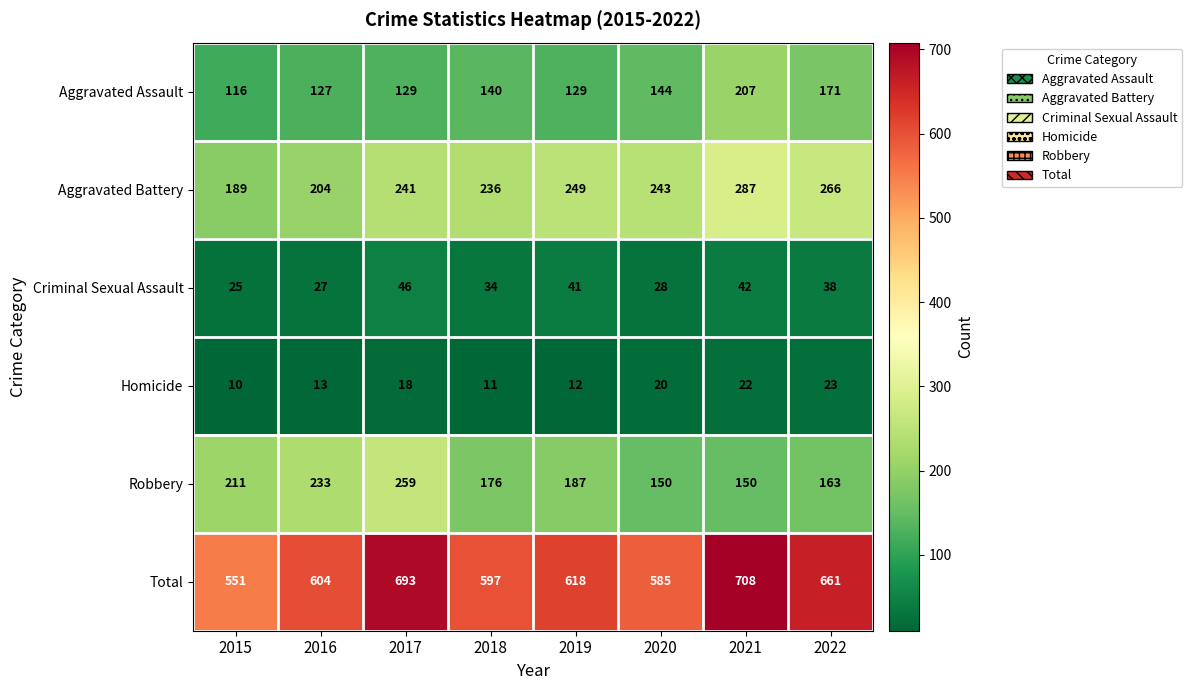

How many data points does each series have?

8